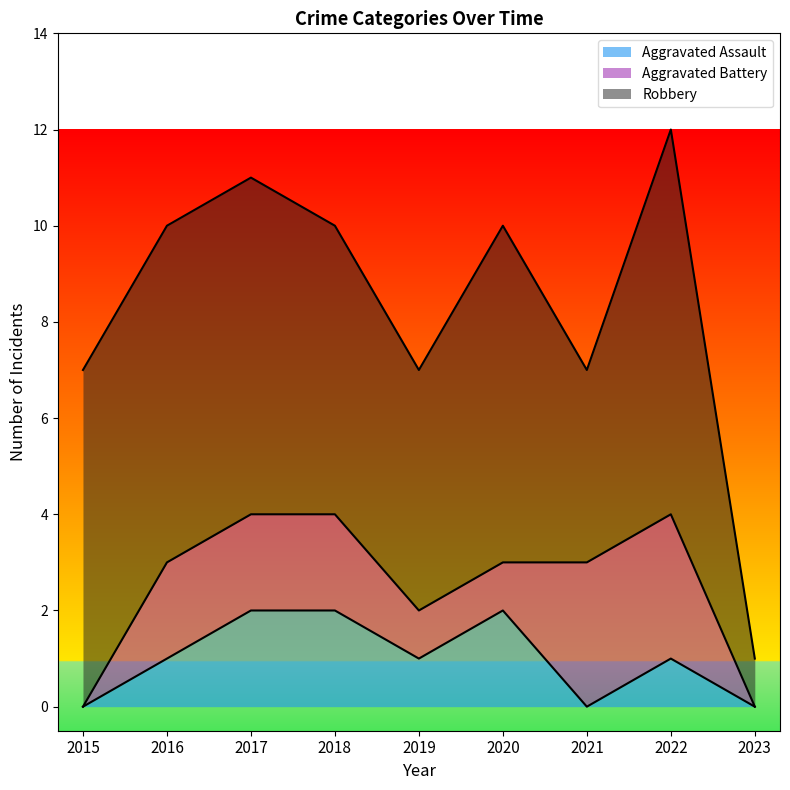

At which category is the sum across all series the highest?

2022